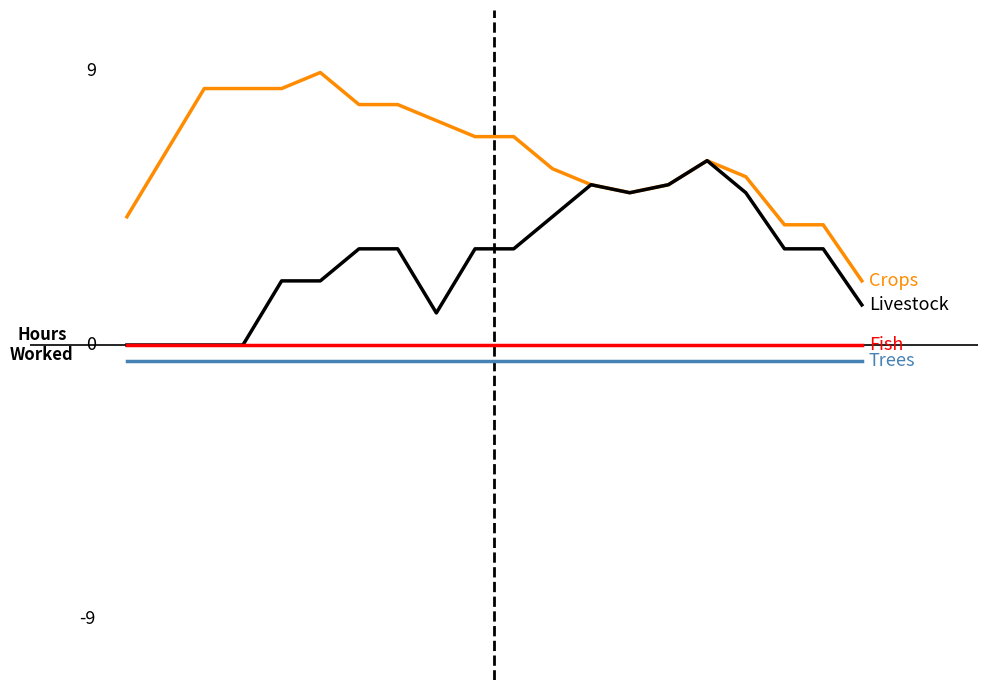

Does the chart display data point markers on the line(s)?

No